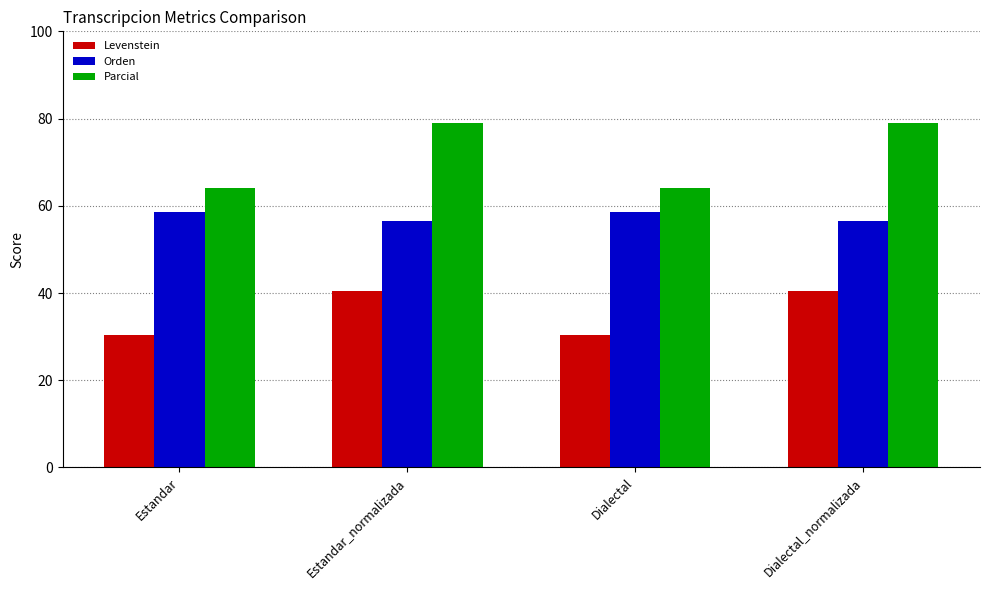

What is the minimum value for Orden?

56.5